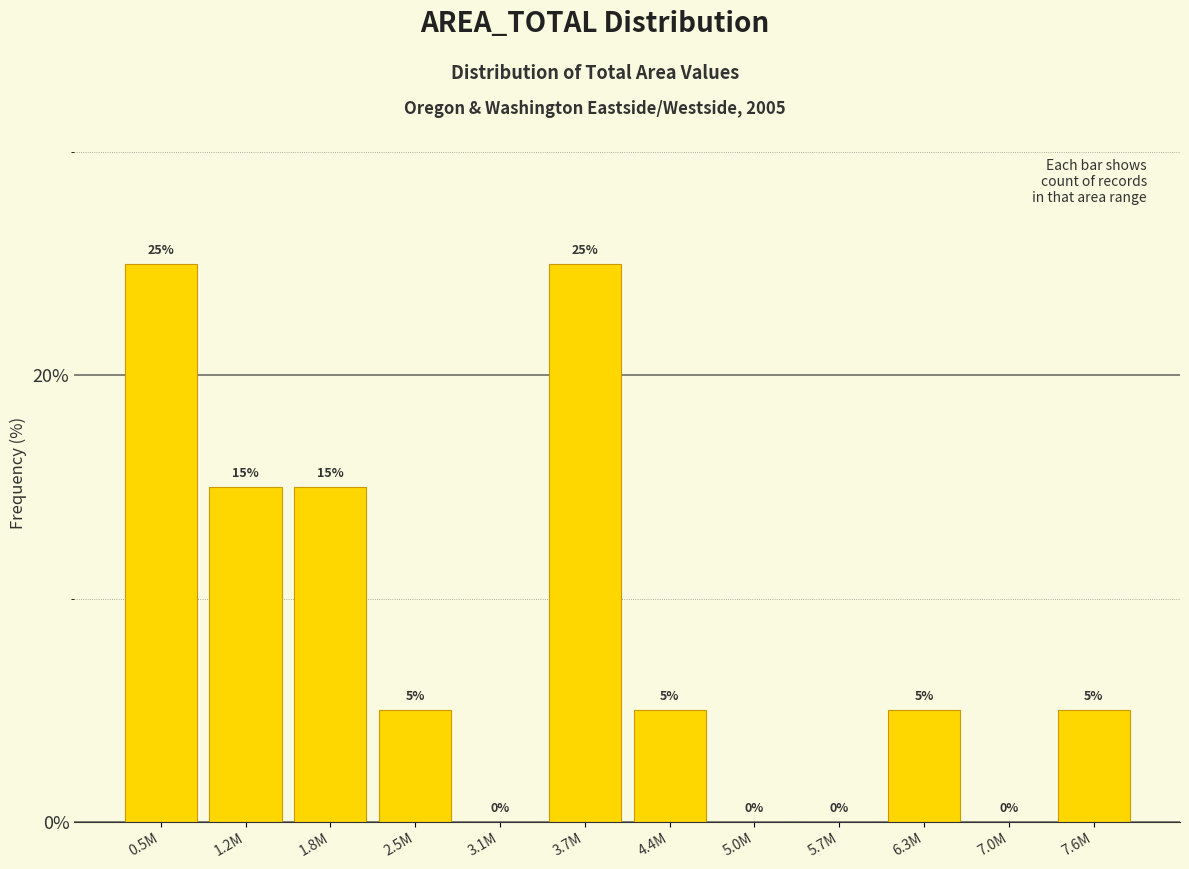

Reading right to left, extract all data points from this chart.

7.6M=5	7.0M=0	6.3M=5	5.7M=0	5.0M=0	4.4M=5	3.7M=25	3.1M=0	2.5M=5	1.8M=15	1.2M=15	0.5M=25